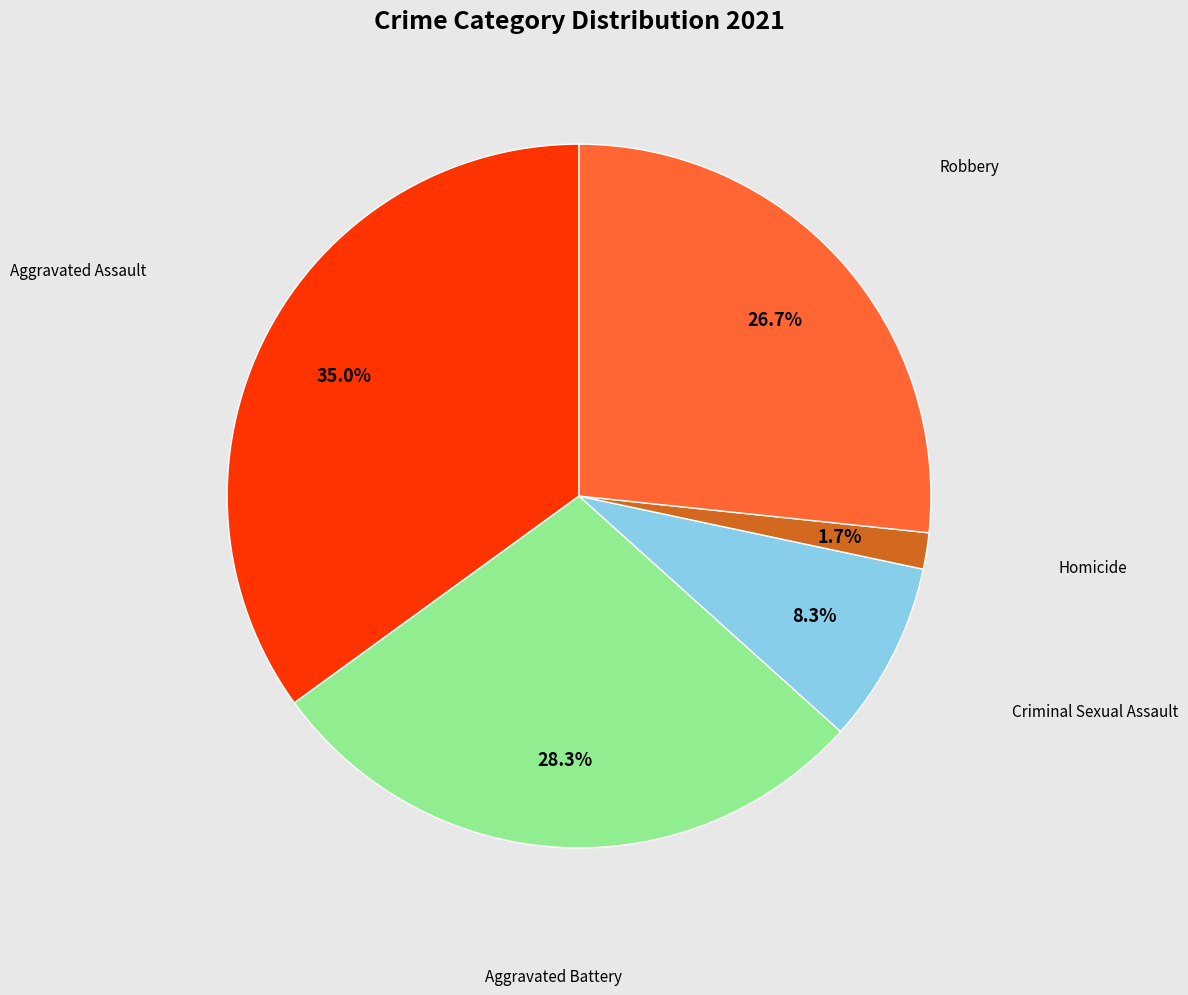

Is there any slice that represents more than half of the pie?

No